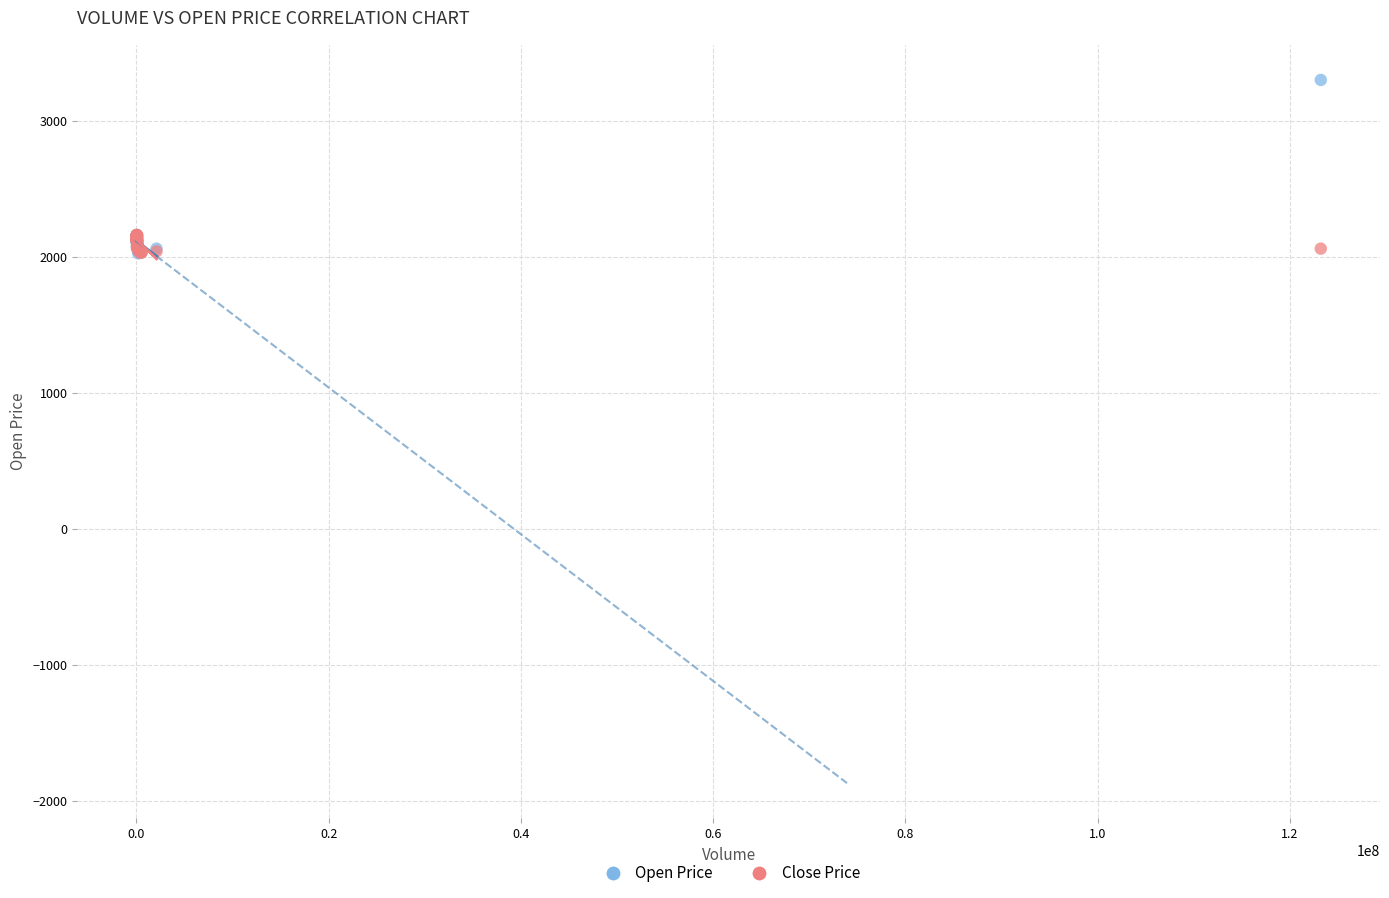

What are all the series names shown in the legend?

Open Price, Close Price